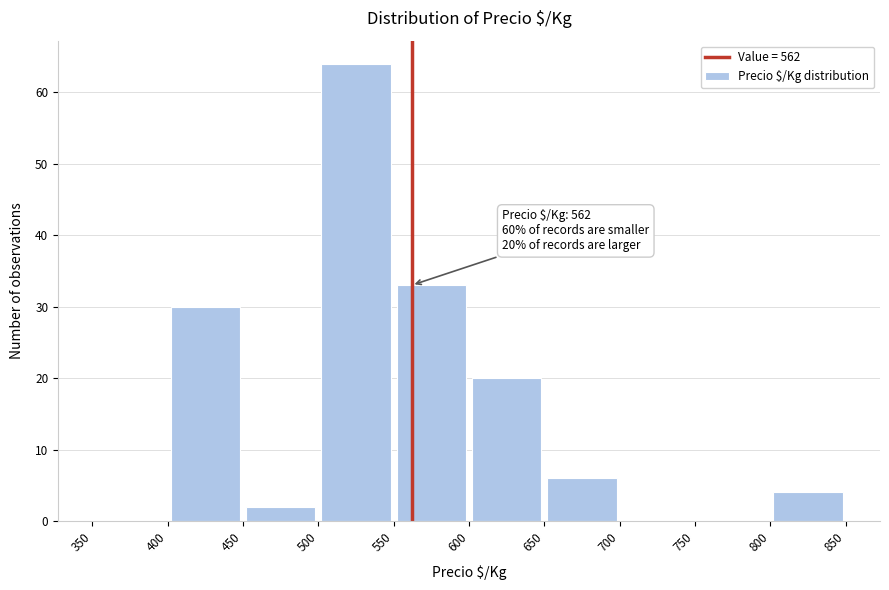

Over which range of the x-axis is the bar tallest?

500 to 550